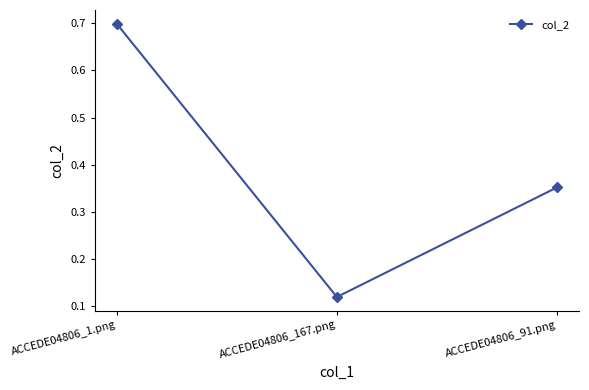

Does the chart display data point markers on the line(s)?

Yes